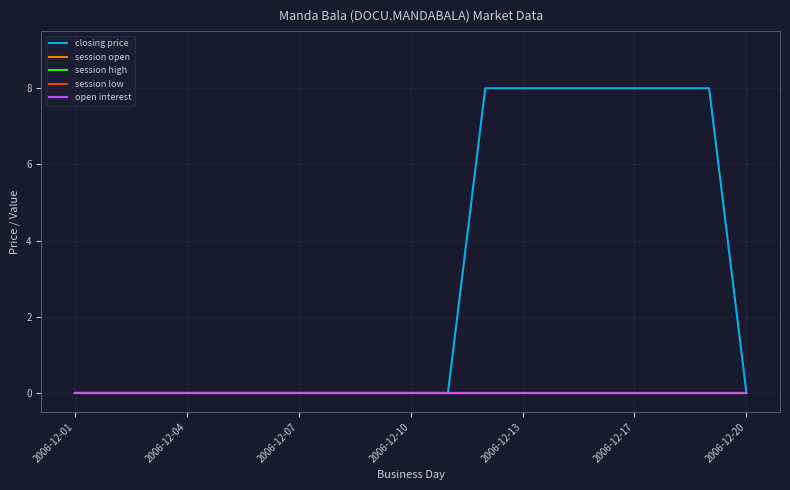

True or false: session low and session high cross at least once.

False